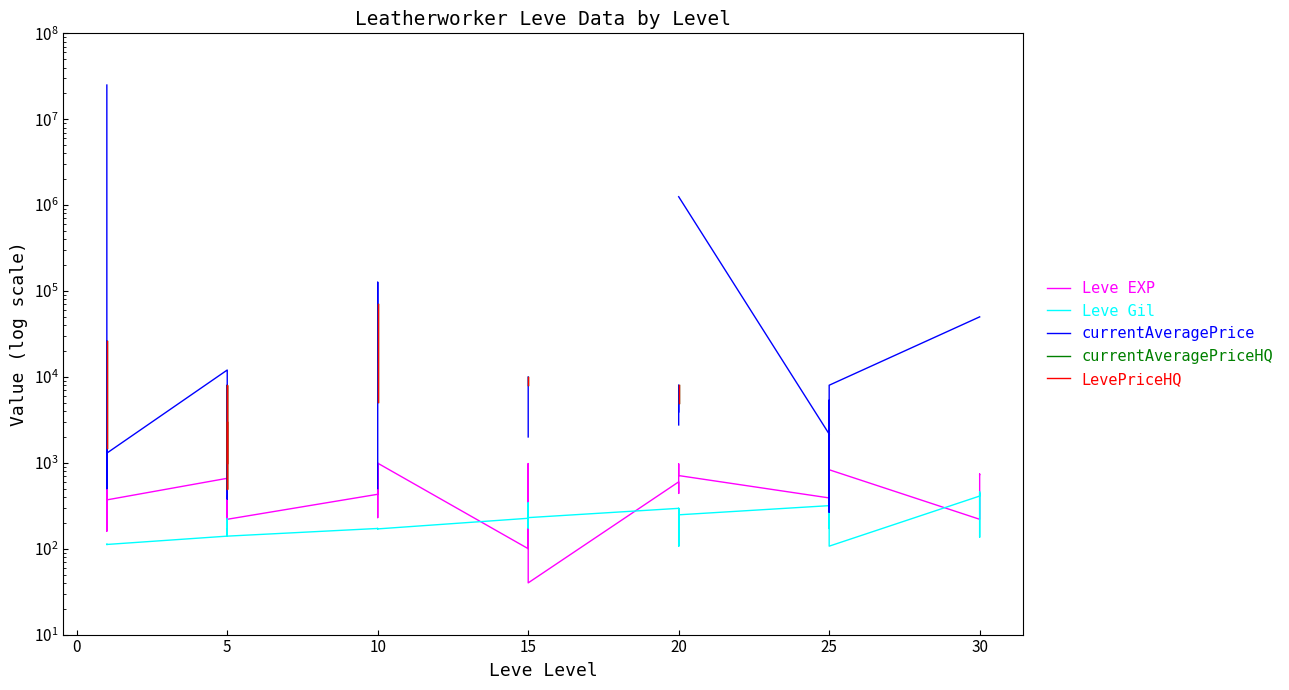

How many lines are shown in the chart?

5